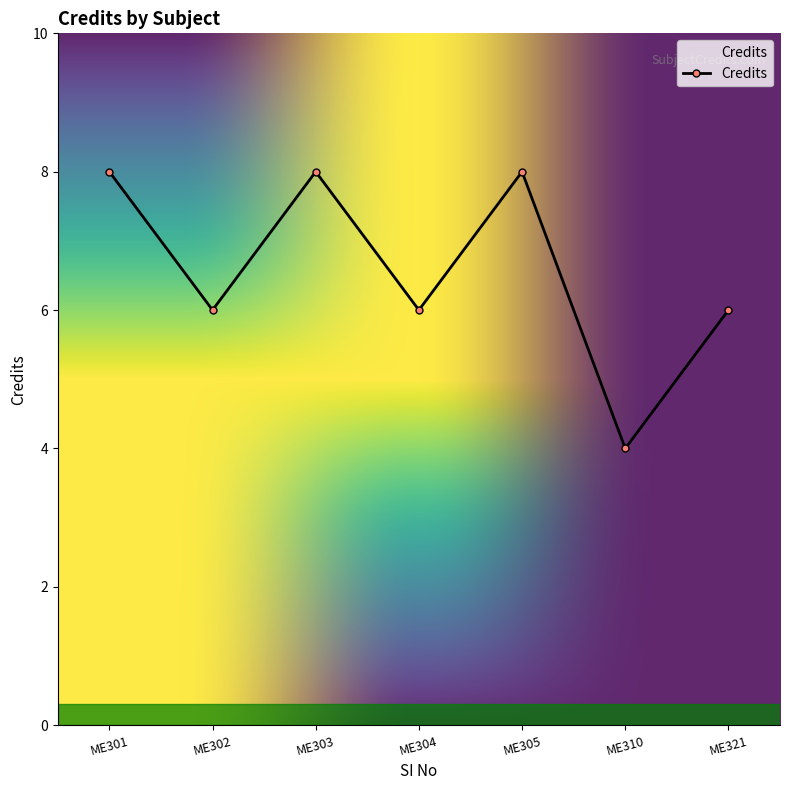

What is the value of the 7th point from the left?

6